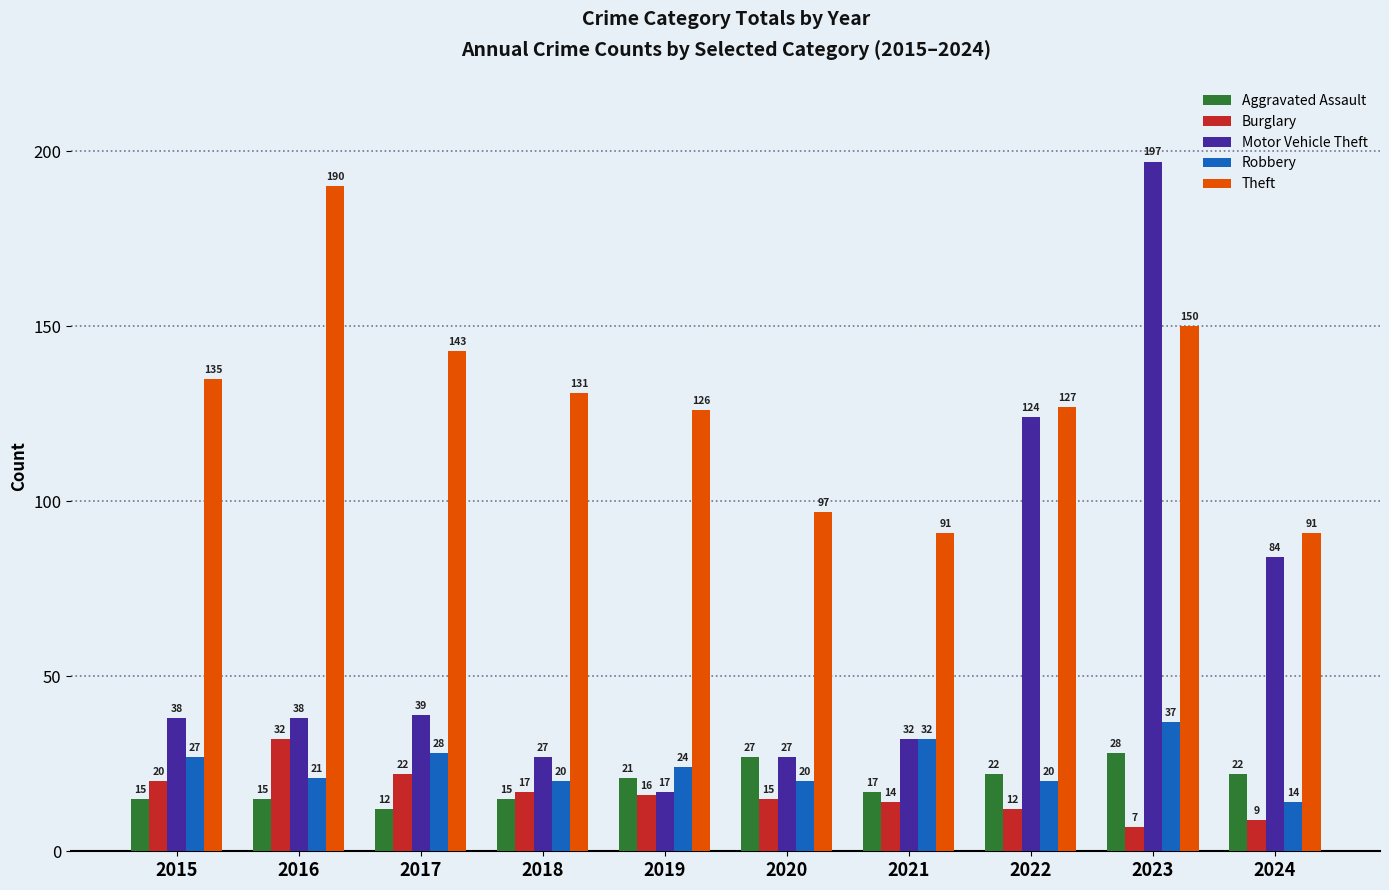

Which series has the largest range (max minus min)?

Motor Vehicle Theft